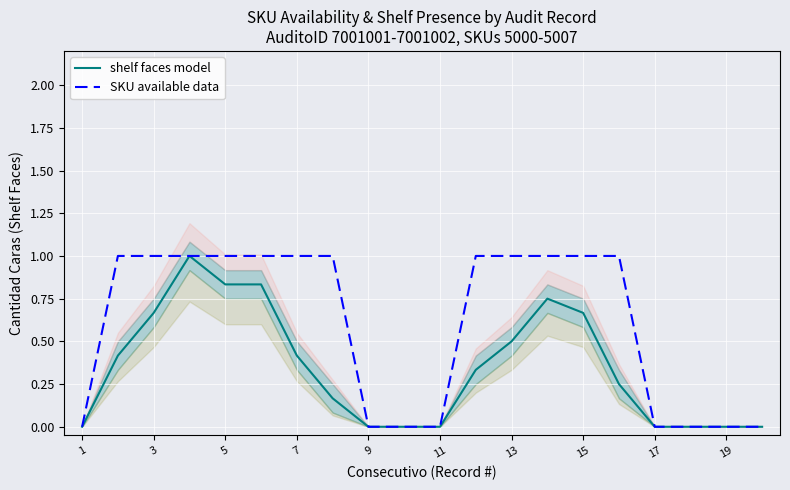

How many SKU available data values are between 0 and 1?

20